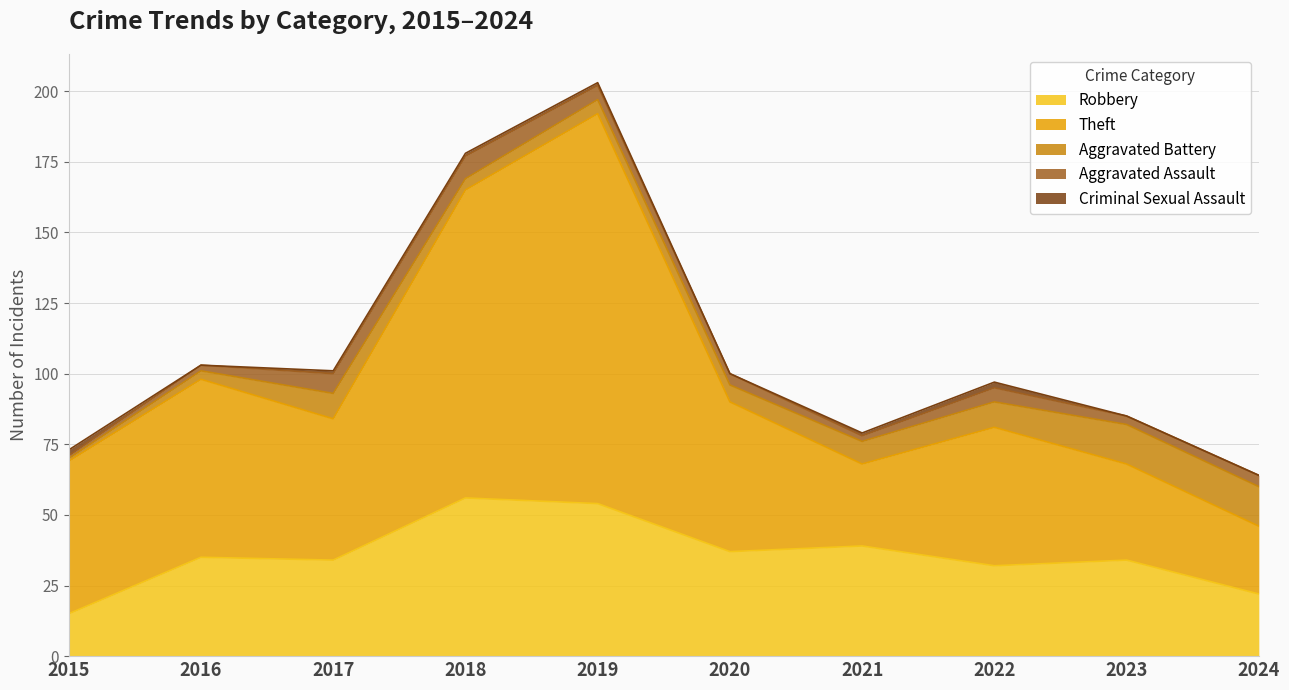

How many lines are shown in the chart?

5